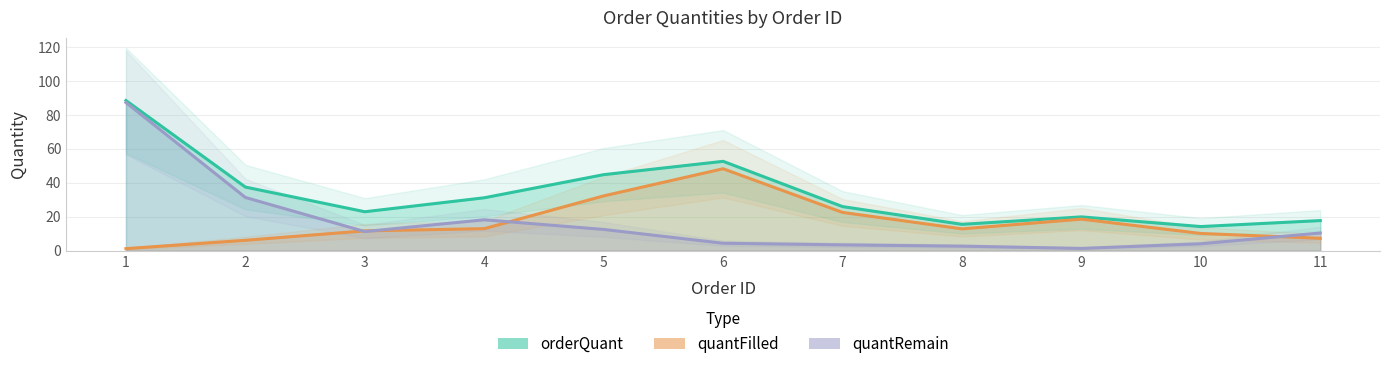

What is the value of the orderQuant point at the 10th from the left?

14.2